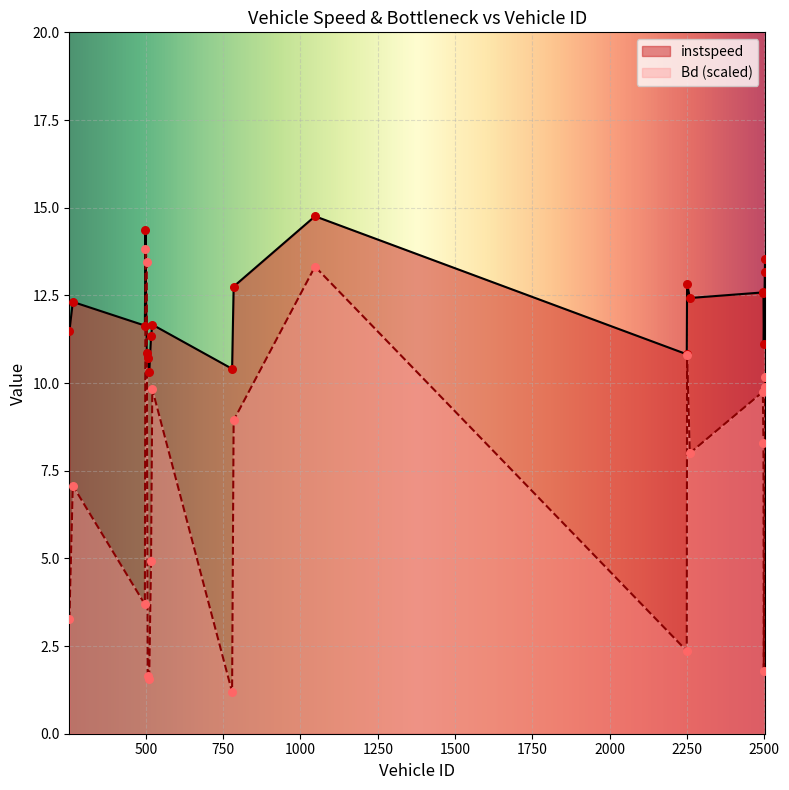

What is the total value across all series at 779.0?

11.6